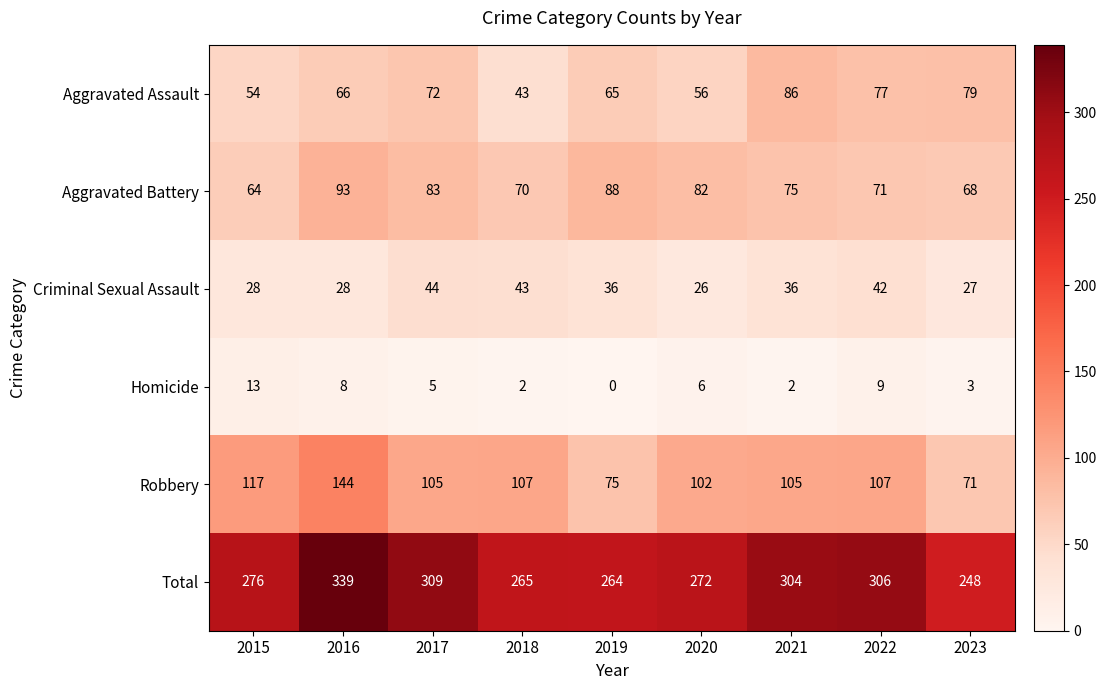

At how many categories does at least one series exceed 141?

9